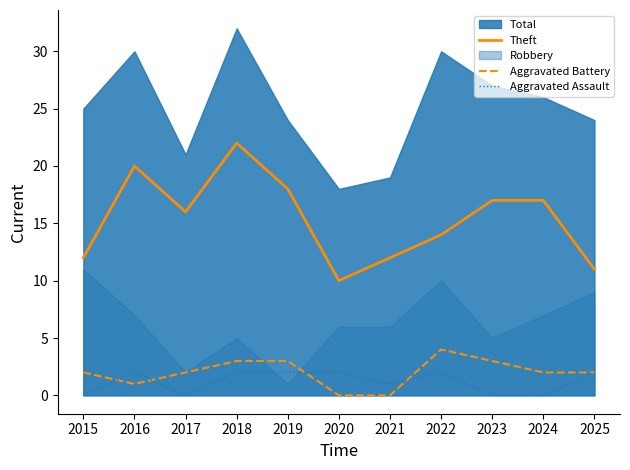

Is the value of Theft at 2022 greater than the value of Aggravated Assault at 2015?

Yes